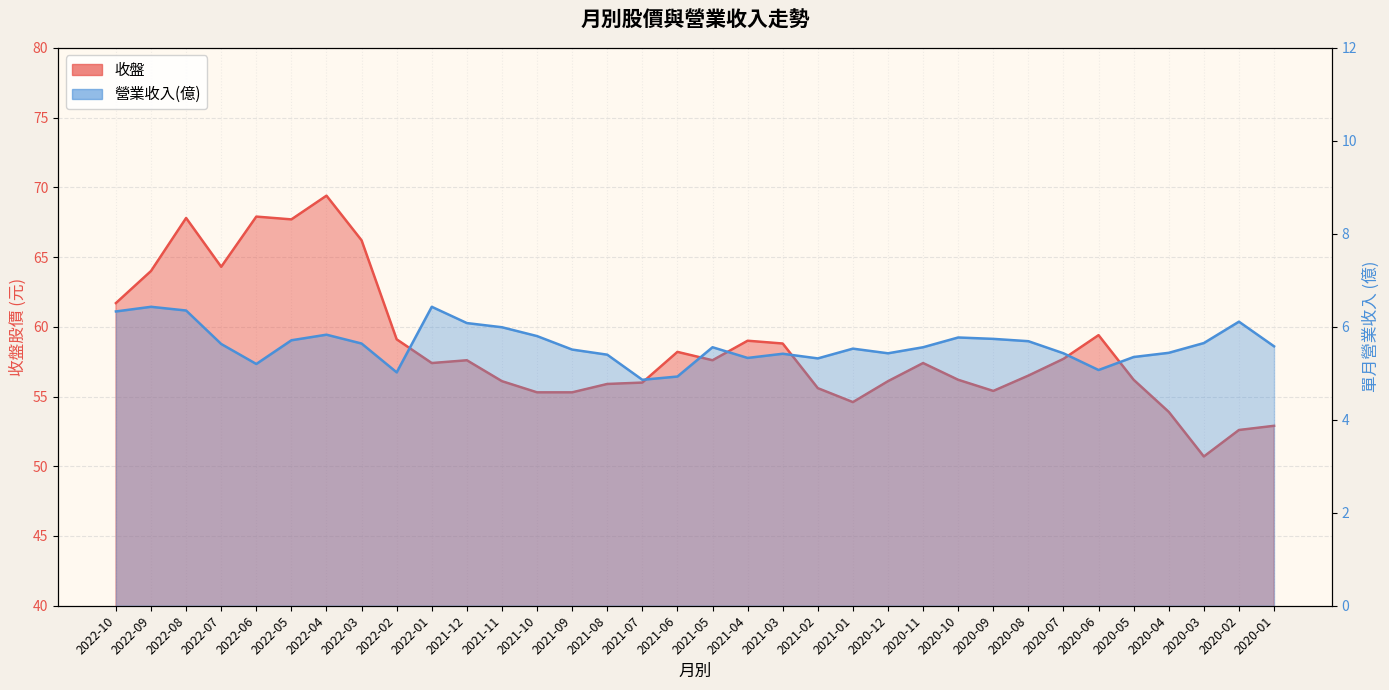

What is the label of the 3rd point from the right?

2020-03